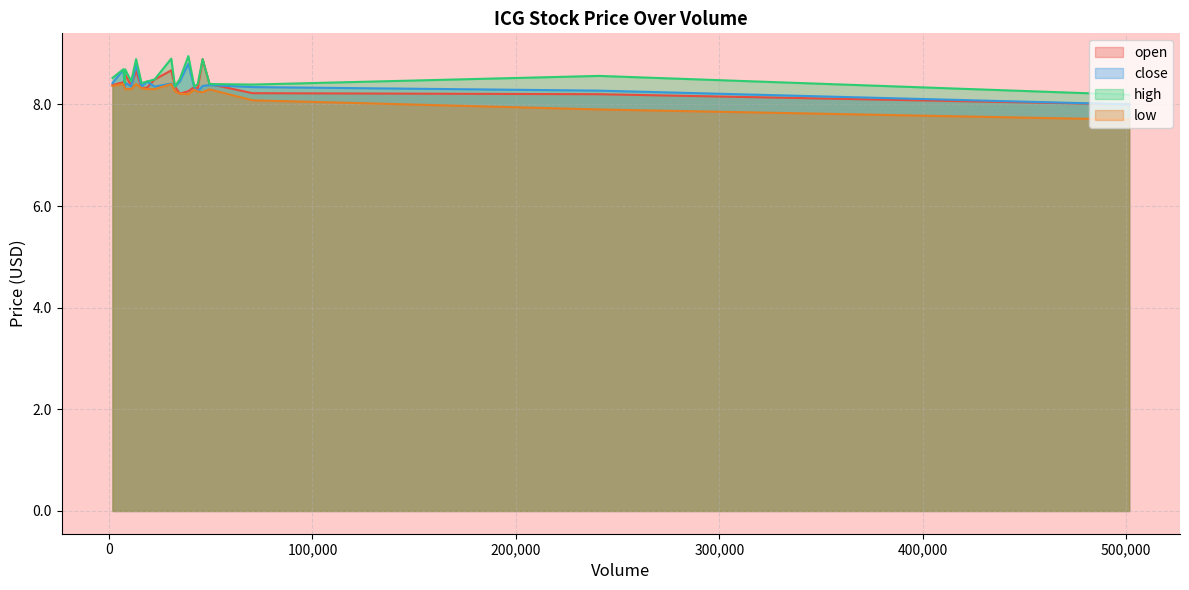

How many low values are between 8 and 9?

18